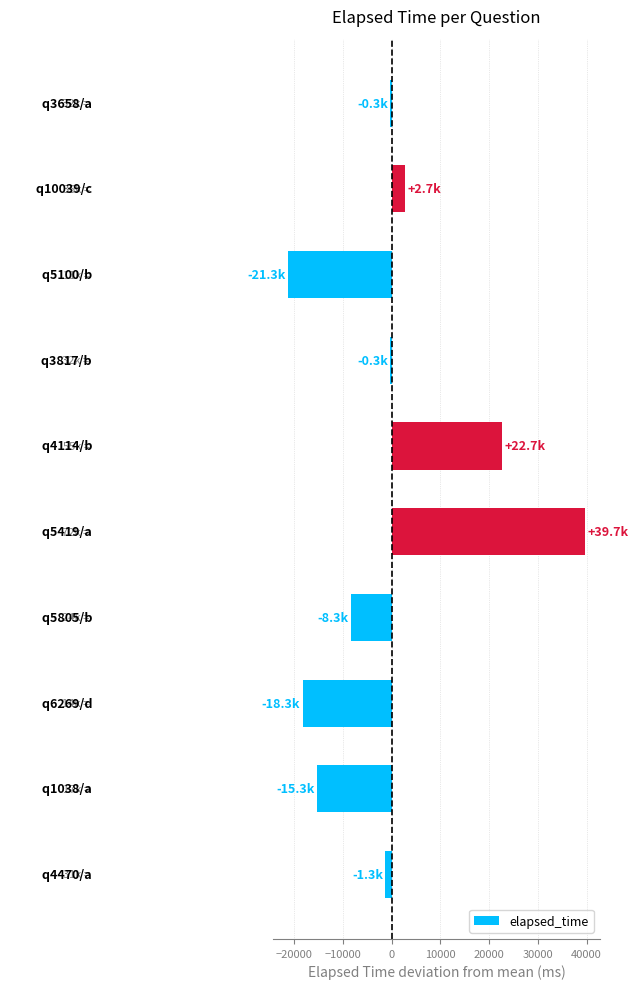

What is the minimum value shown in the chart?

-21300